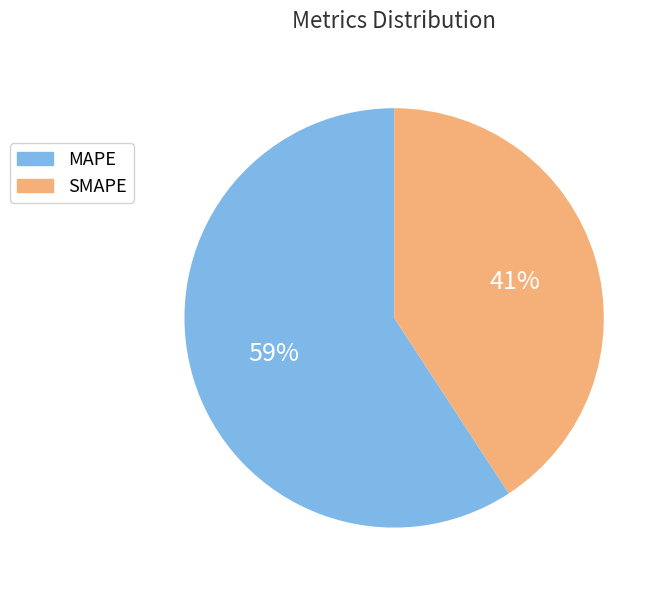

To the nearest percent, what is the difference between the MAPE and SMAPE slice percentages?

18%